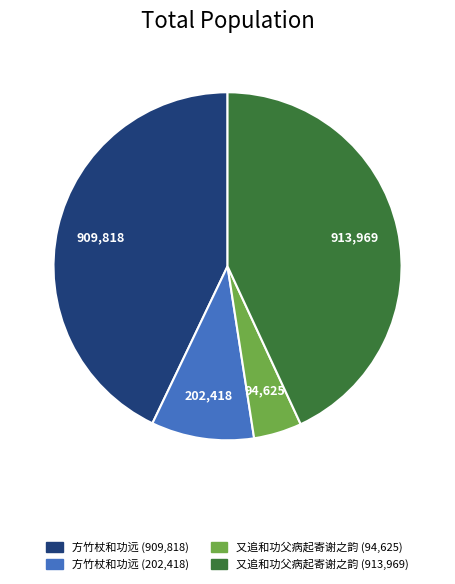

Is there any slice that represents more than half of the pie?

No